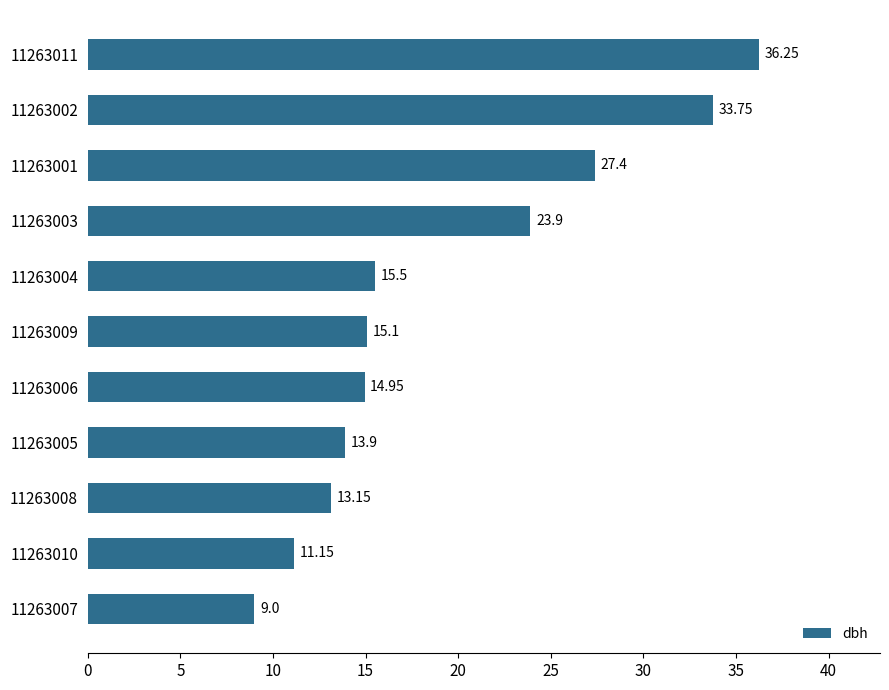

Between 11263007 and 11263010, which is larger?

11263010